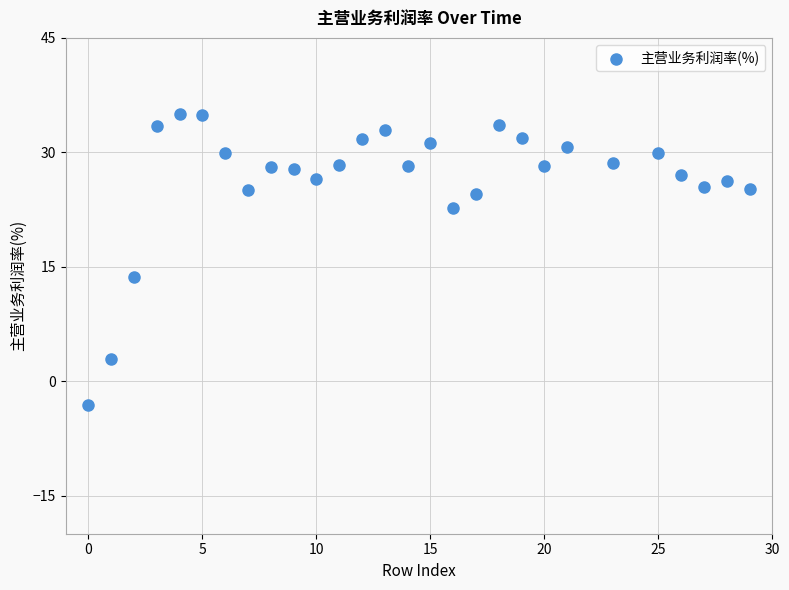

What Y value in the scatter plot is closest to 15?

13.7